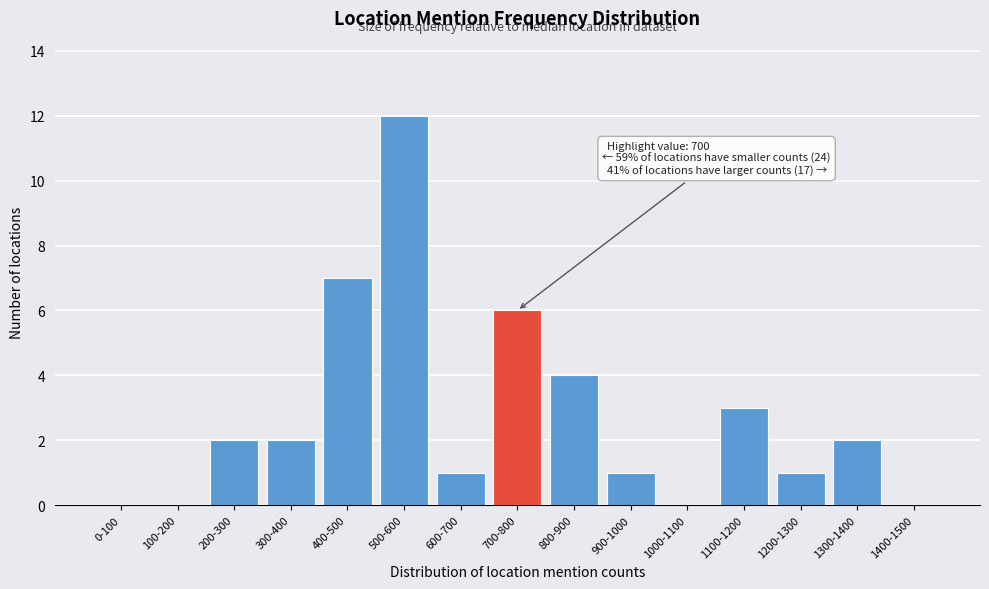

Reading left to right, extract all data points from this chart.

0-100=0	100-200=0	200-300=2	300-400=2	400-500=7	500-600=12	600-700=1	700-800=6	800-900=4	900-1000=1	1000-1100=0	1100-1200=3	1200-1300=1	1300-1400=2	1400-1500=0